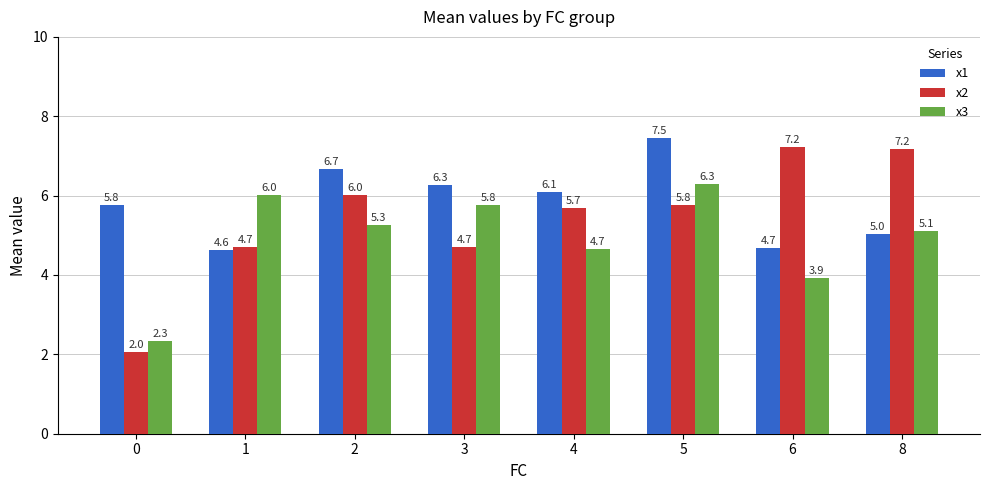

What is the lowest value of the x1 series?

4.6